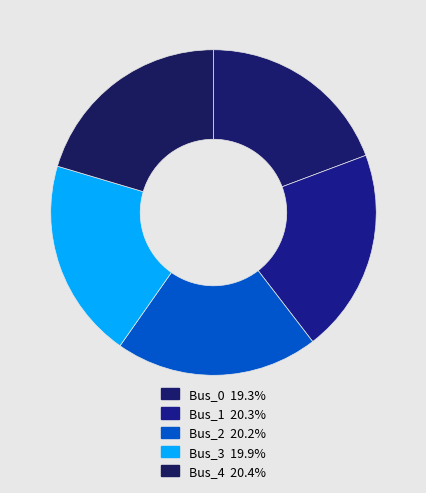

How many slices are in this pie chart?

5